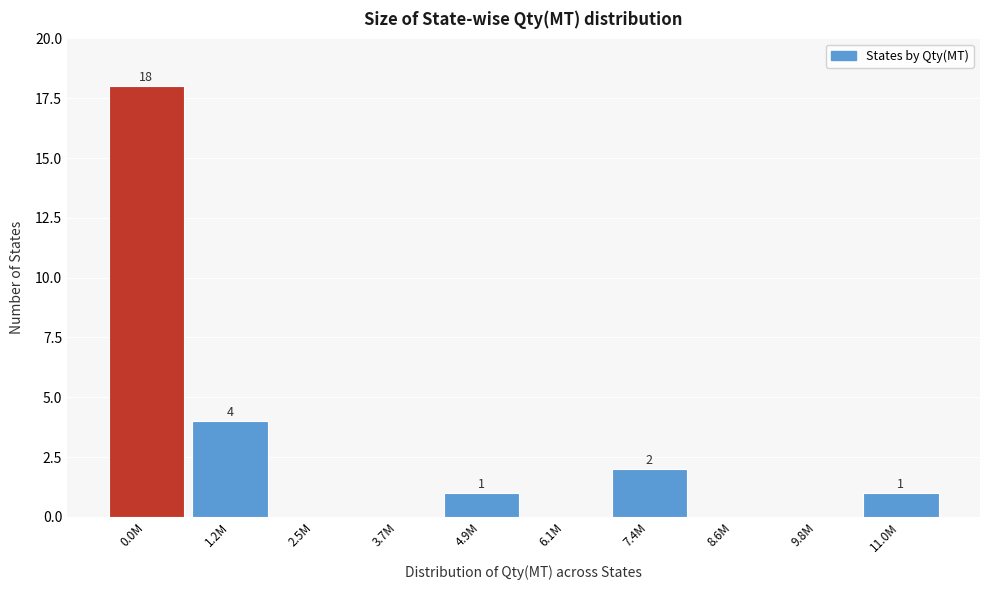

Reading left to right, transcribe all the data shown in this chart.

0.0M=18	1.2M=4	2.5M=0	3.7M=0	4.9M=1	6.1M=0	7.4M=2	8.6M=0	9.8M=0	11.0M=1